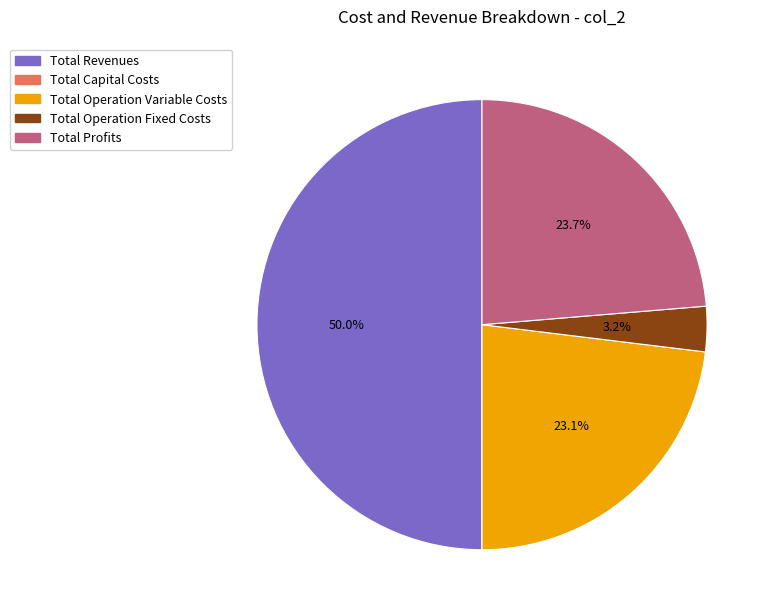

To the nearest percent, what is the average slice percentage?

20%